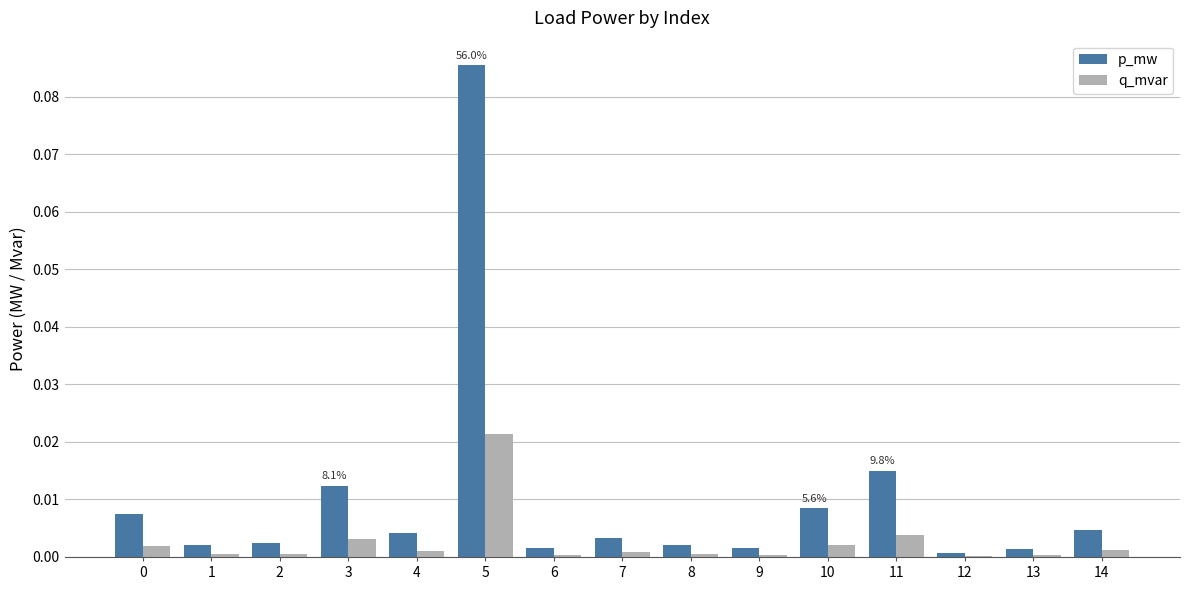

Which category has the highest value in the p_mw series?

5